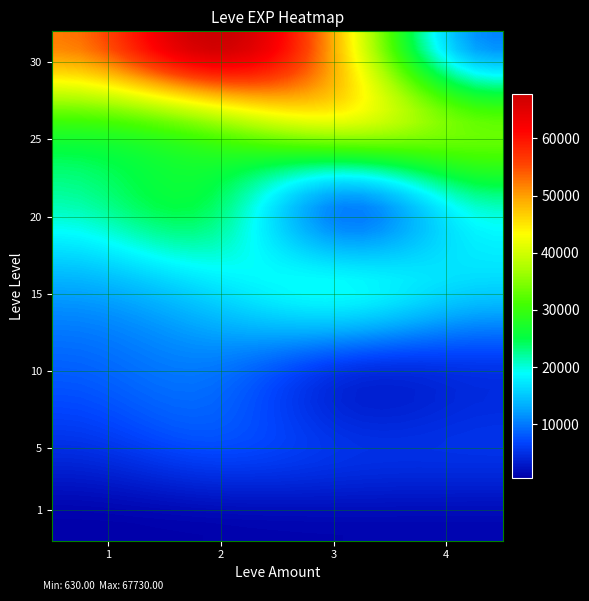

At which category does the chart reach its minimum across all series?

1